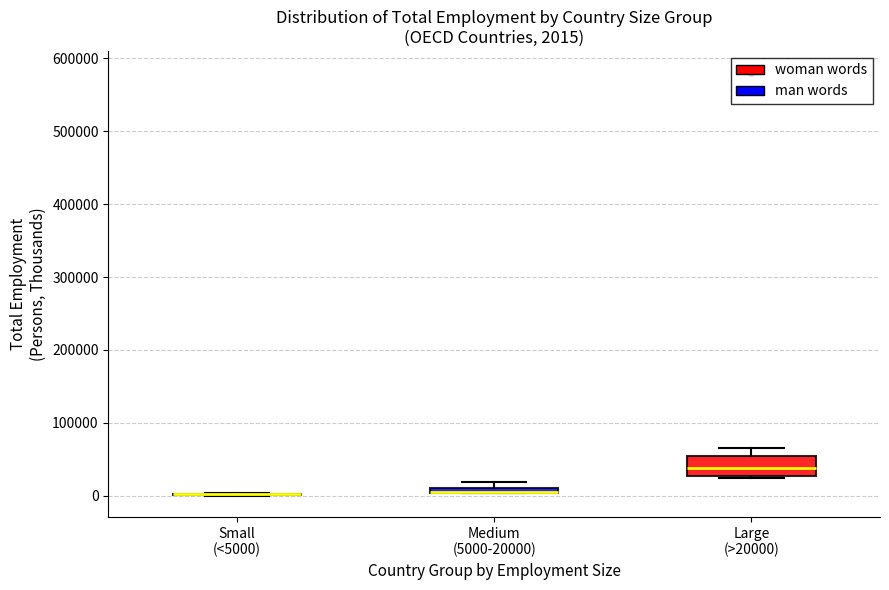

Which box is the tallest, from its lower edge to its upper edge?

Large (>20000)